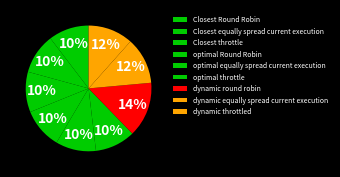

True or false: dynamic round robin accounts for 14% of the total.

True